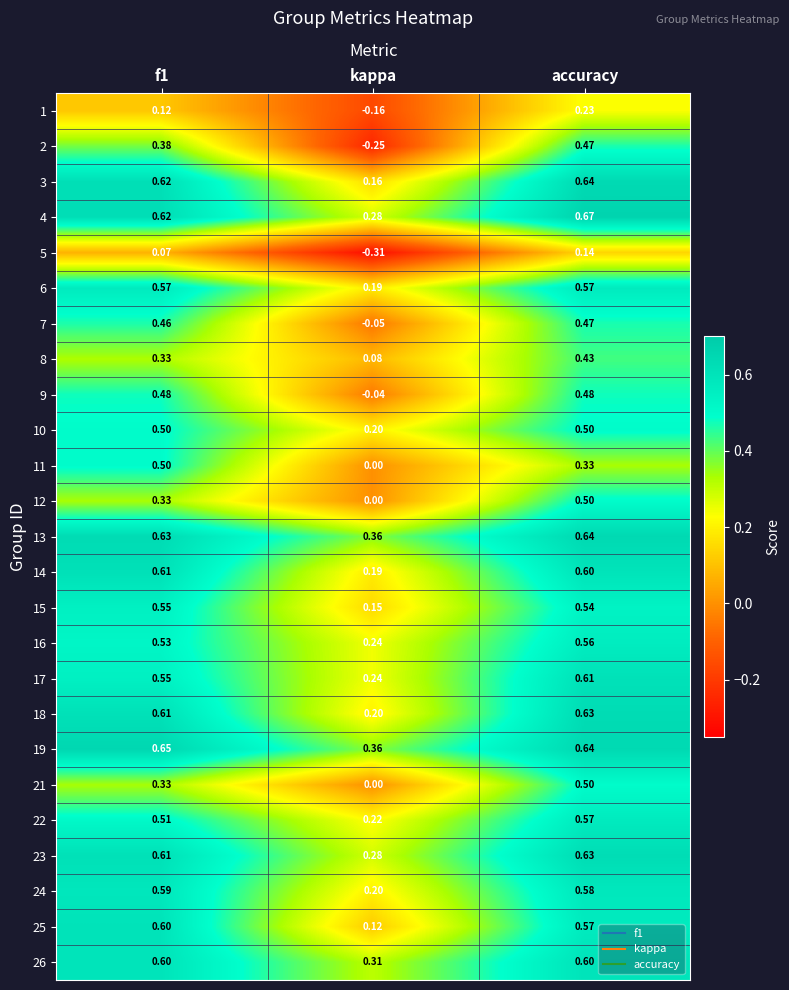

At which category is the sum across all series the highest?

accuracy